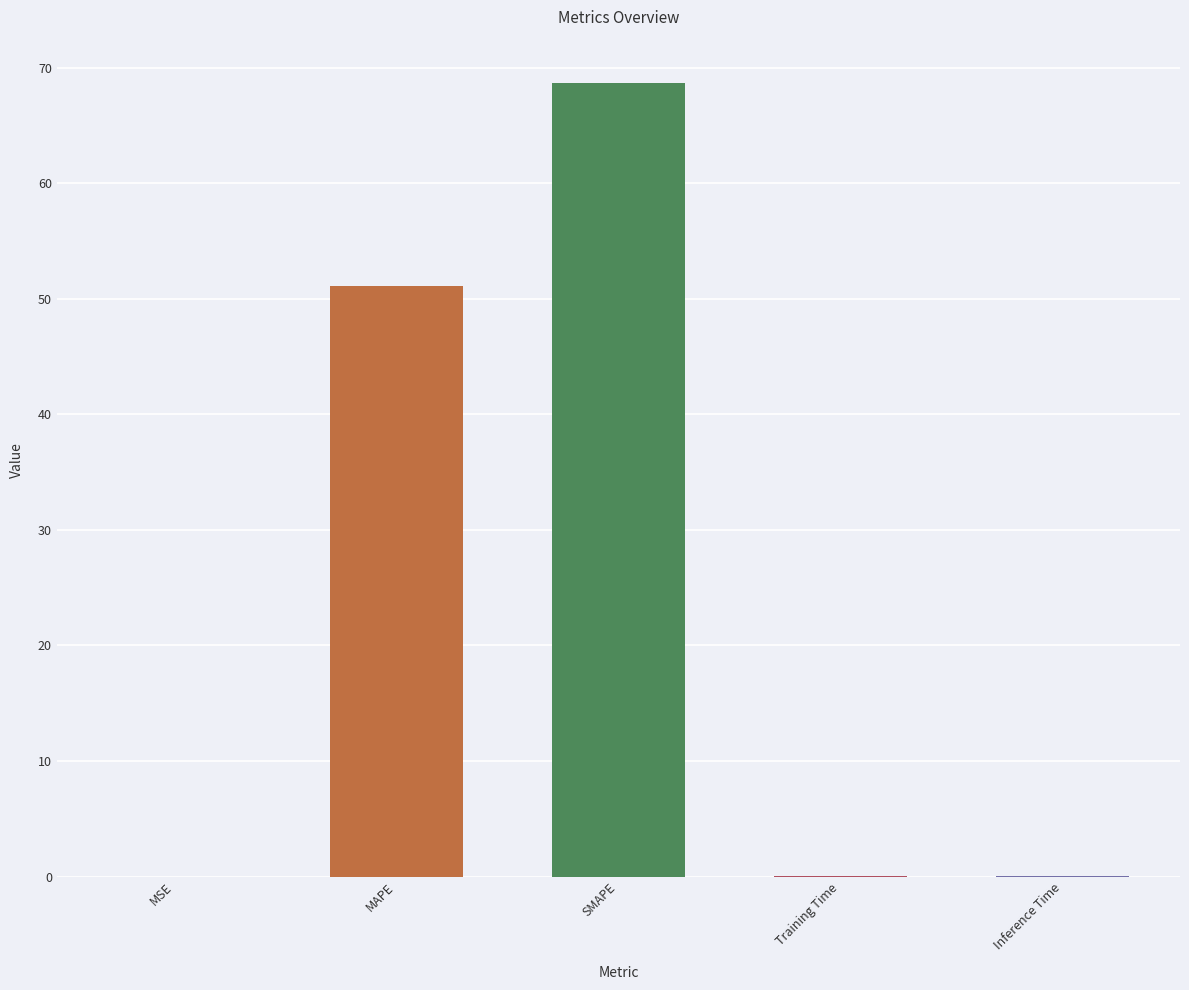

Is it true that the value at SMAPE is 68.6?

True